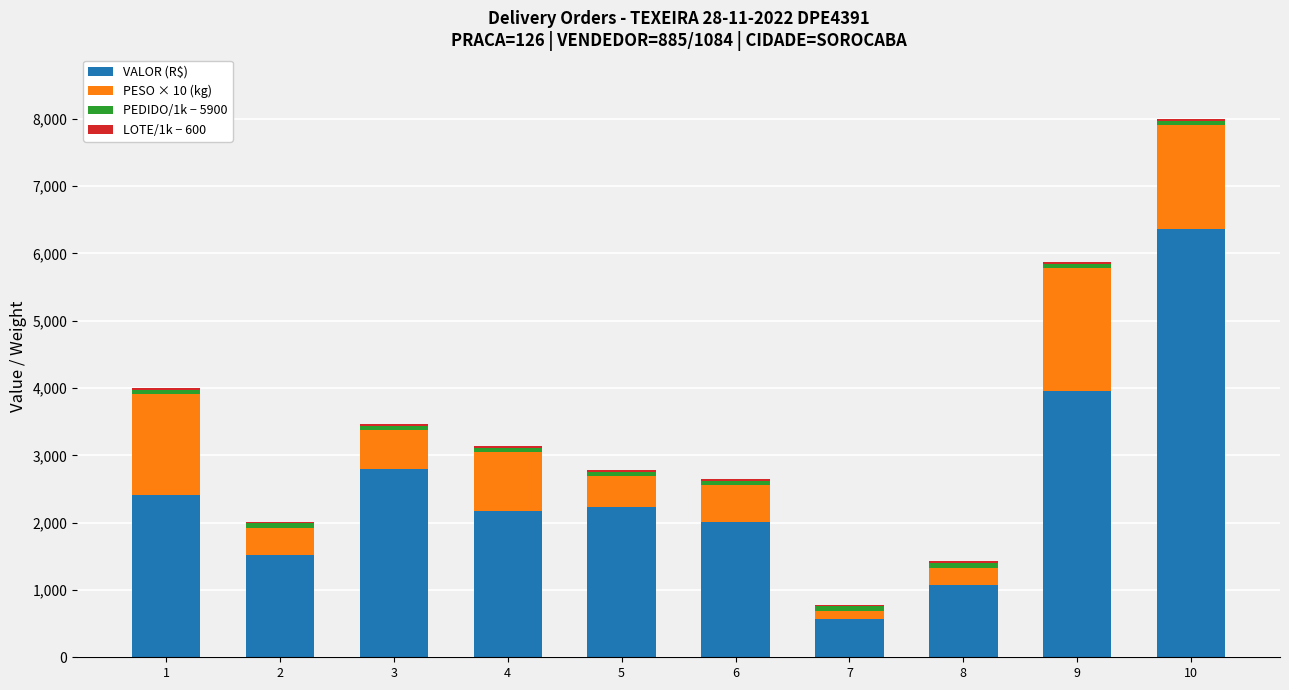

At which category is the sum across all series the highest?

10